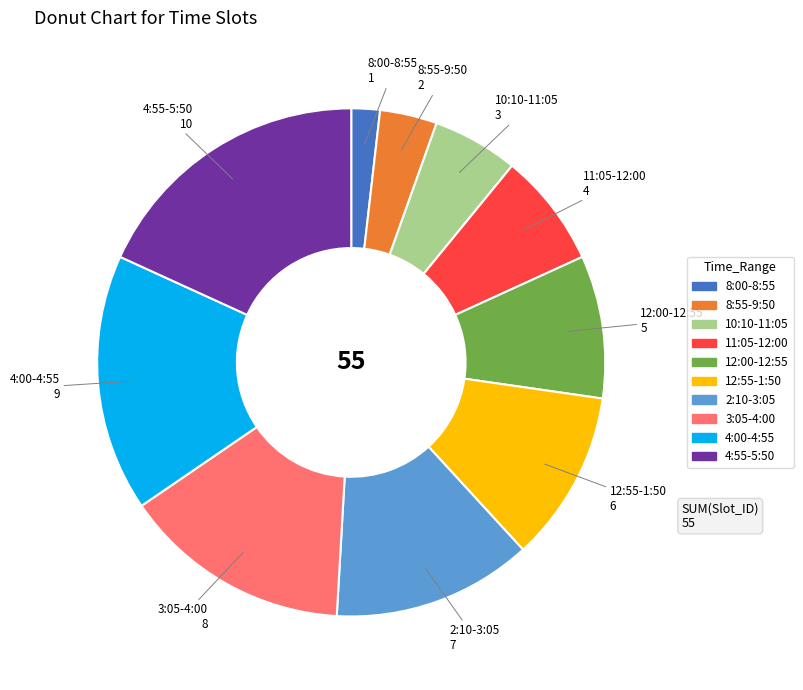

Does any single category account for the majority?

No